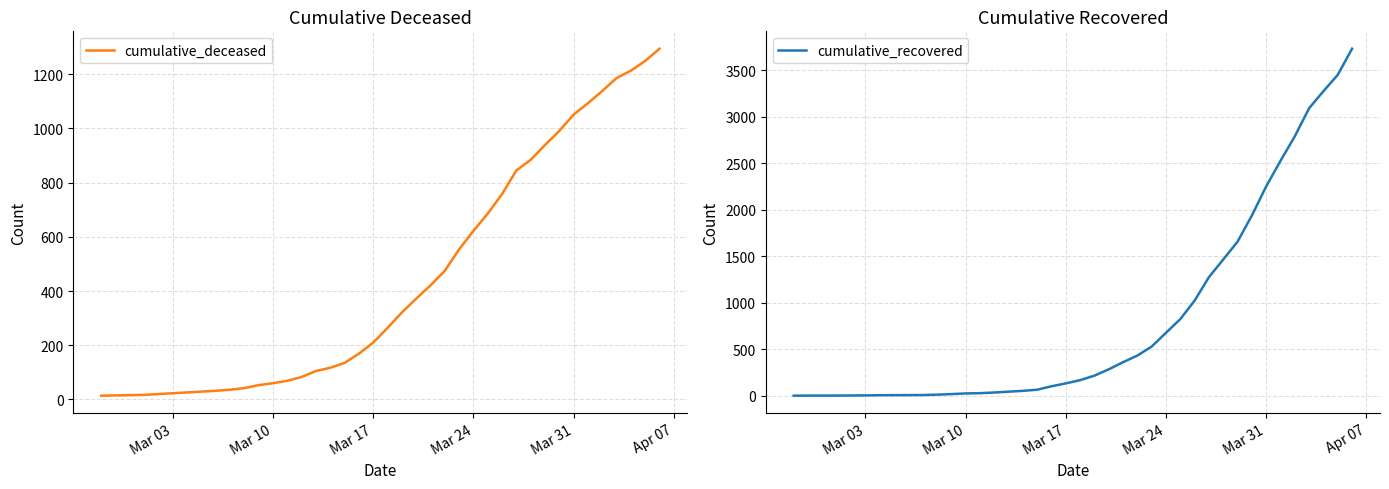

Reading left to right, what are all the values shown in this chart?

cumulative_deceased: 14	15	16	17	20	23	26	29	32	36	42	53	60	69	83	105	117	135	169	210	264	321	372	421	475	554	622	686	758	845	884	939	991	1051	1093	1138	1186	1213	1249	1294
cumulative_recovered: 2	3	3	3	4	5	7	8	8	9	13	19	26	29	36	45	54	66	103	134	169	217	285	362	433	530	678	825	1024	1276	1466	1658	1939	2252	2527	2791	3093	3276	3452	3733